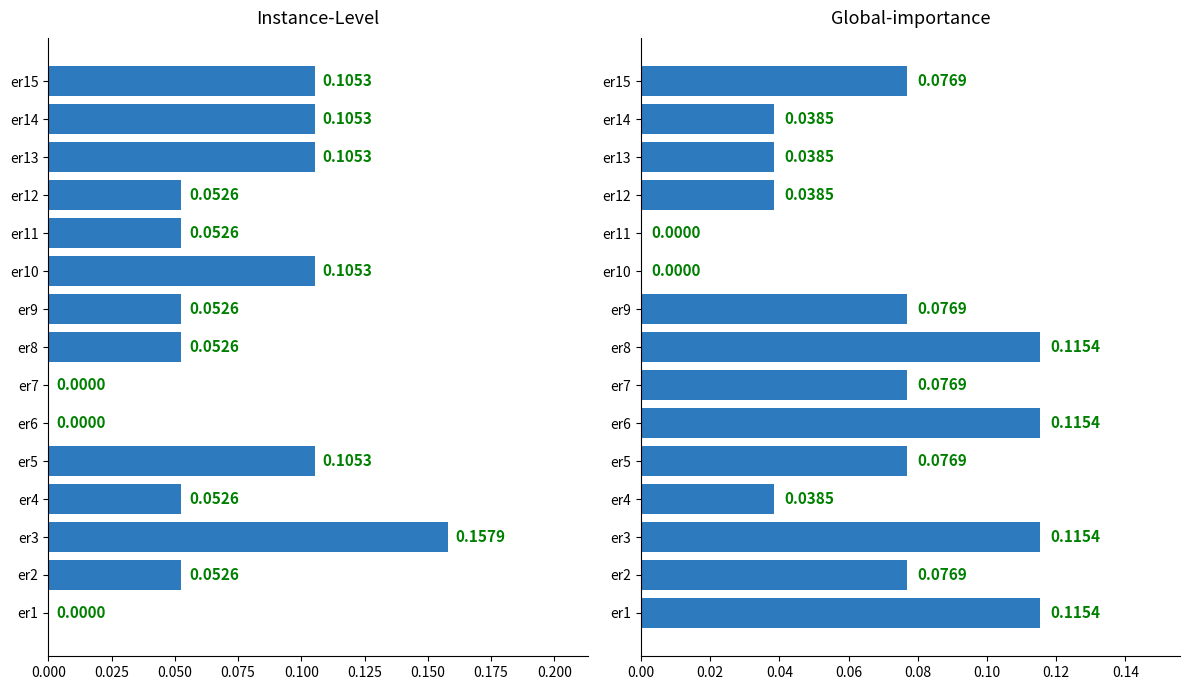

The value of user5+user6+user7 at er15 is 0.0. True or false?

False